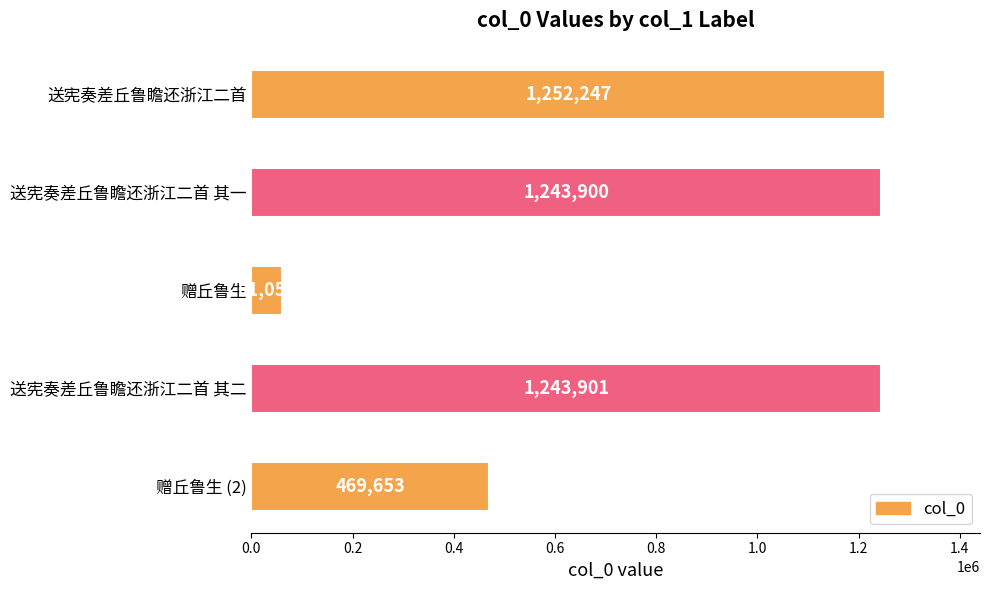

What is the sum of all values?

4270757